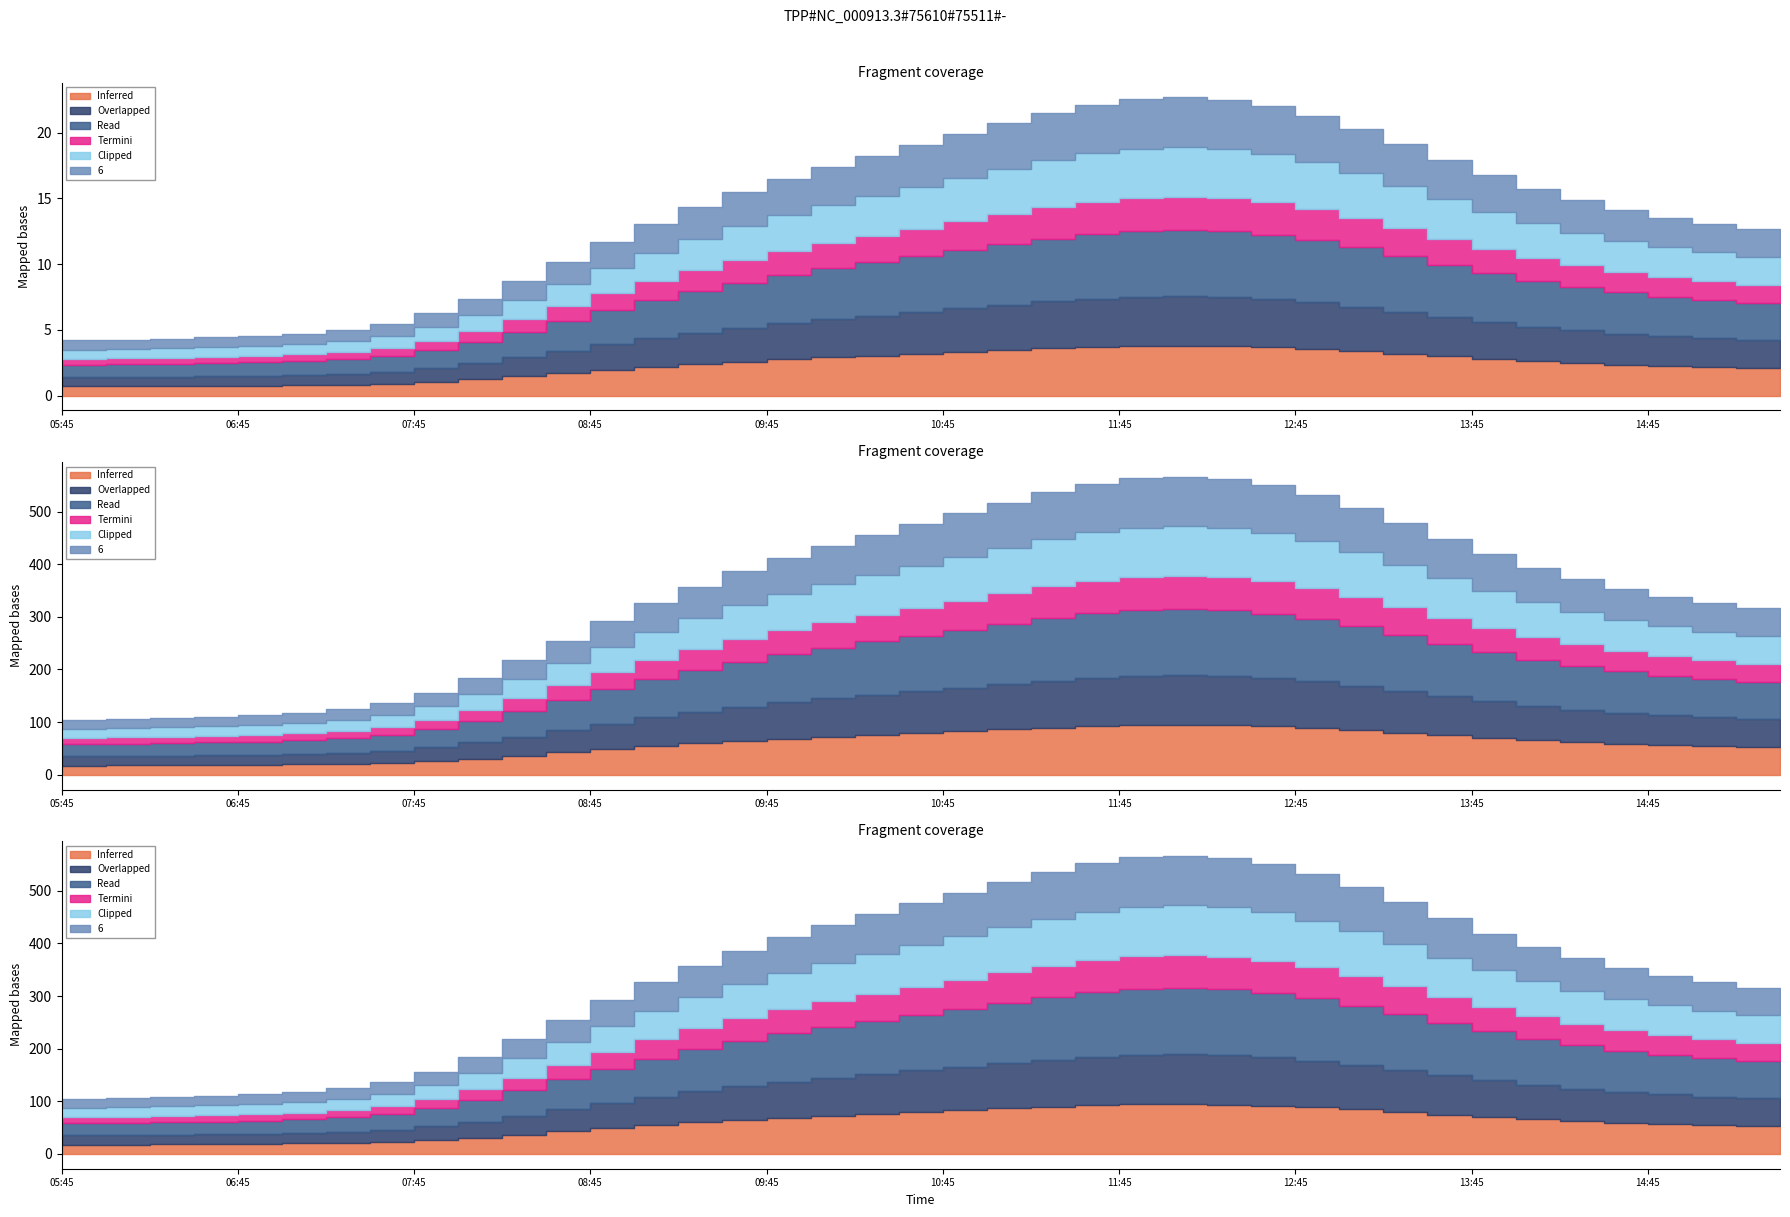

Does the chart display data point markers on the line(s)?

No